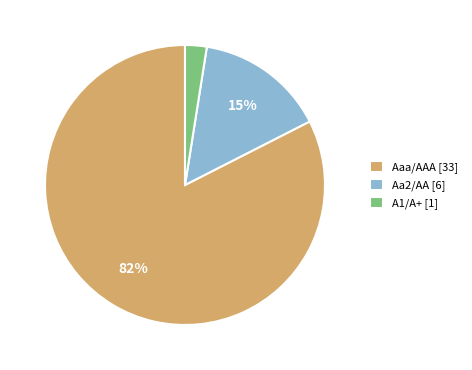

Is there a majority slice in this chart?

Yes